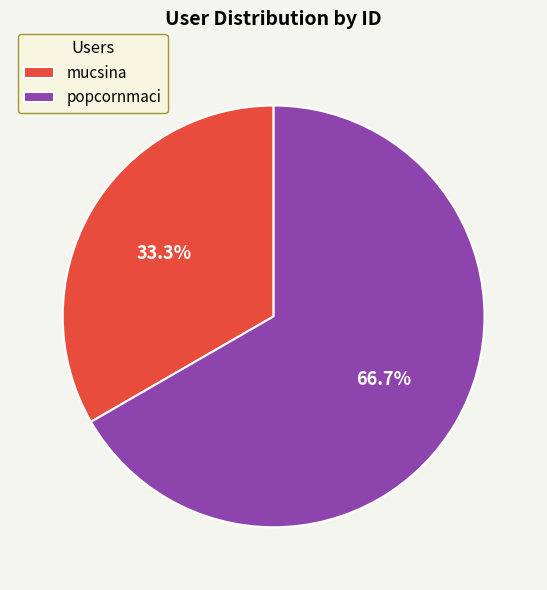

Which category accounts for the majority?

popcornmaci